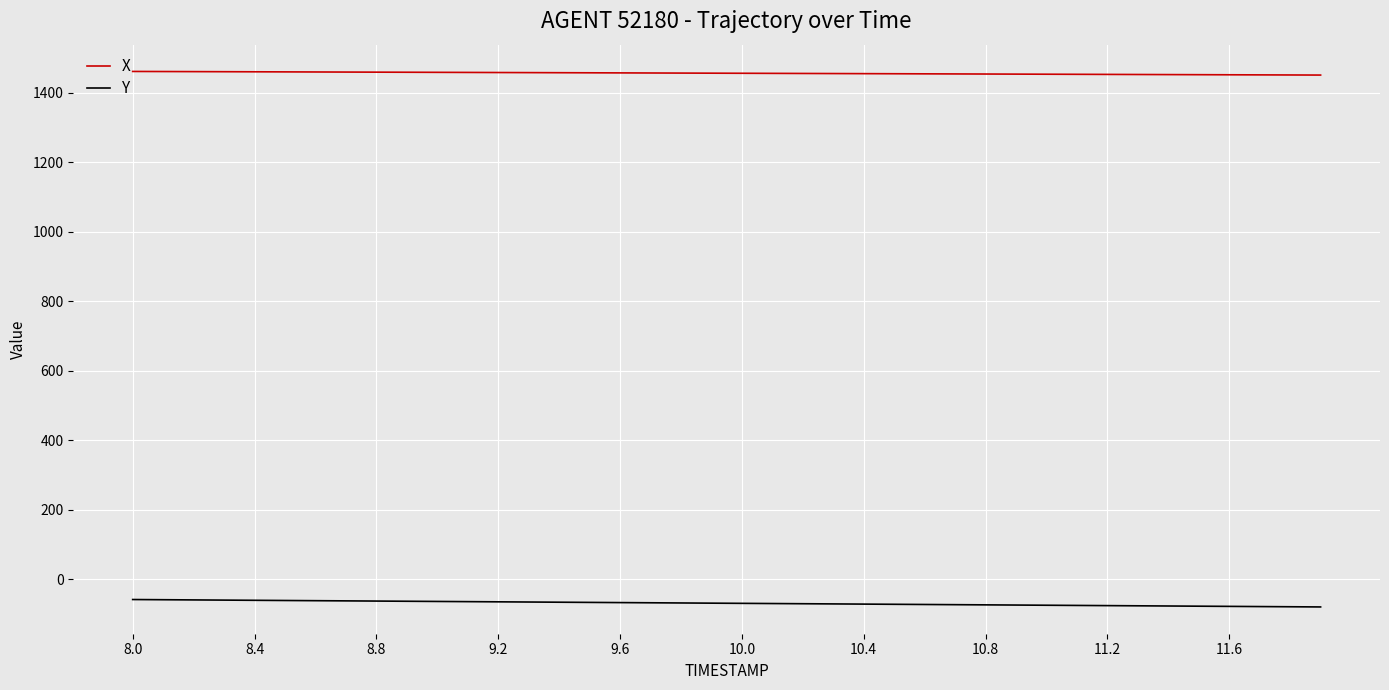

Which series has the largest total across all categories?

X